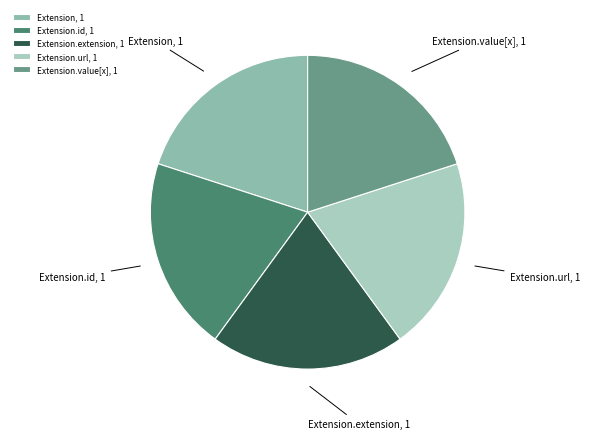

The Extension.id, 1 slice represents 31% of the pie. True or false?

False